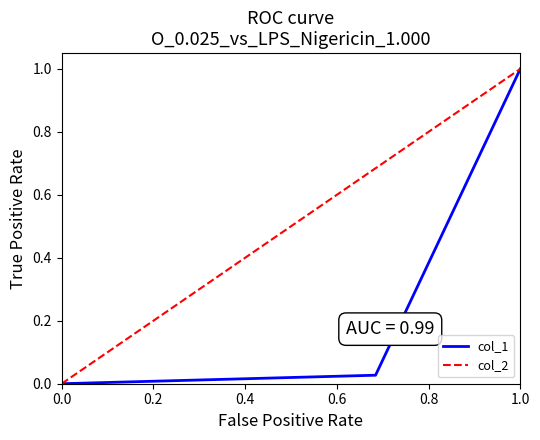

Count the number of categories in the chart.

3